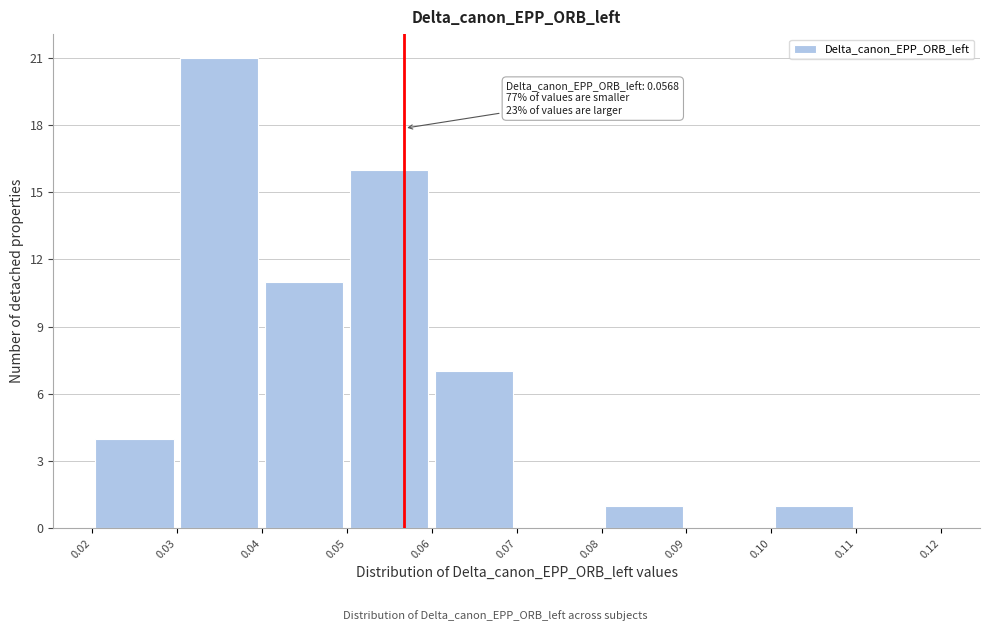

Which range on the x-axis has the tallest bar?

0.03 to 0.04